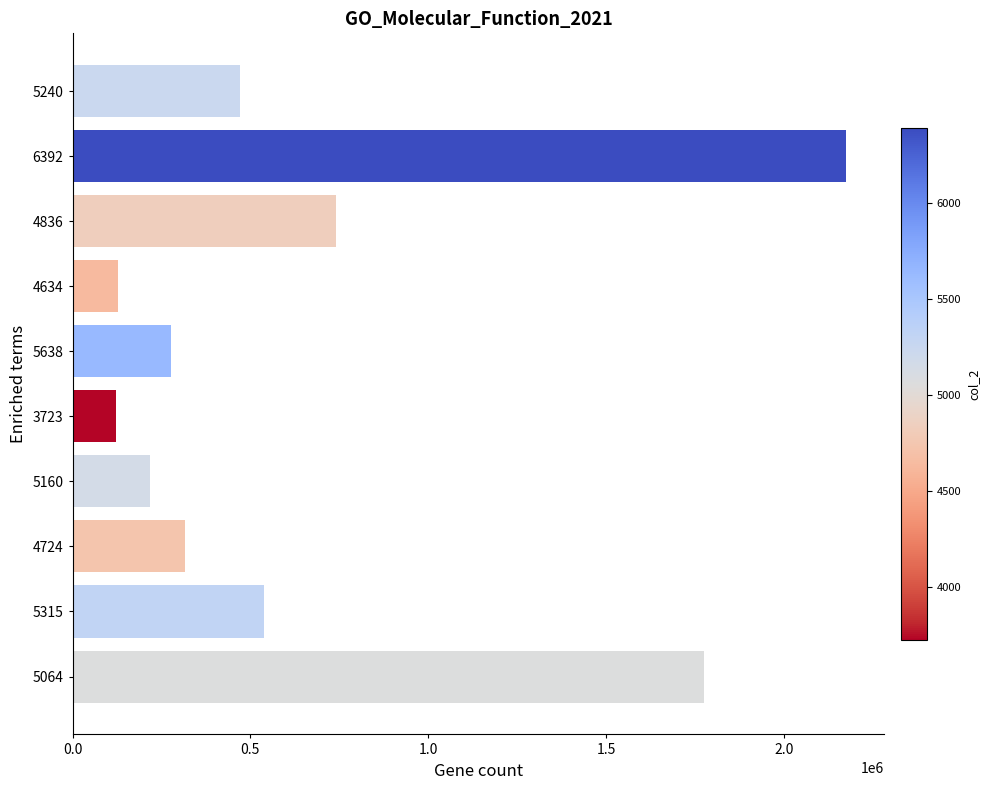

What is the difference between the values at 4836 and 5638?

462673